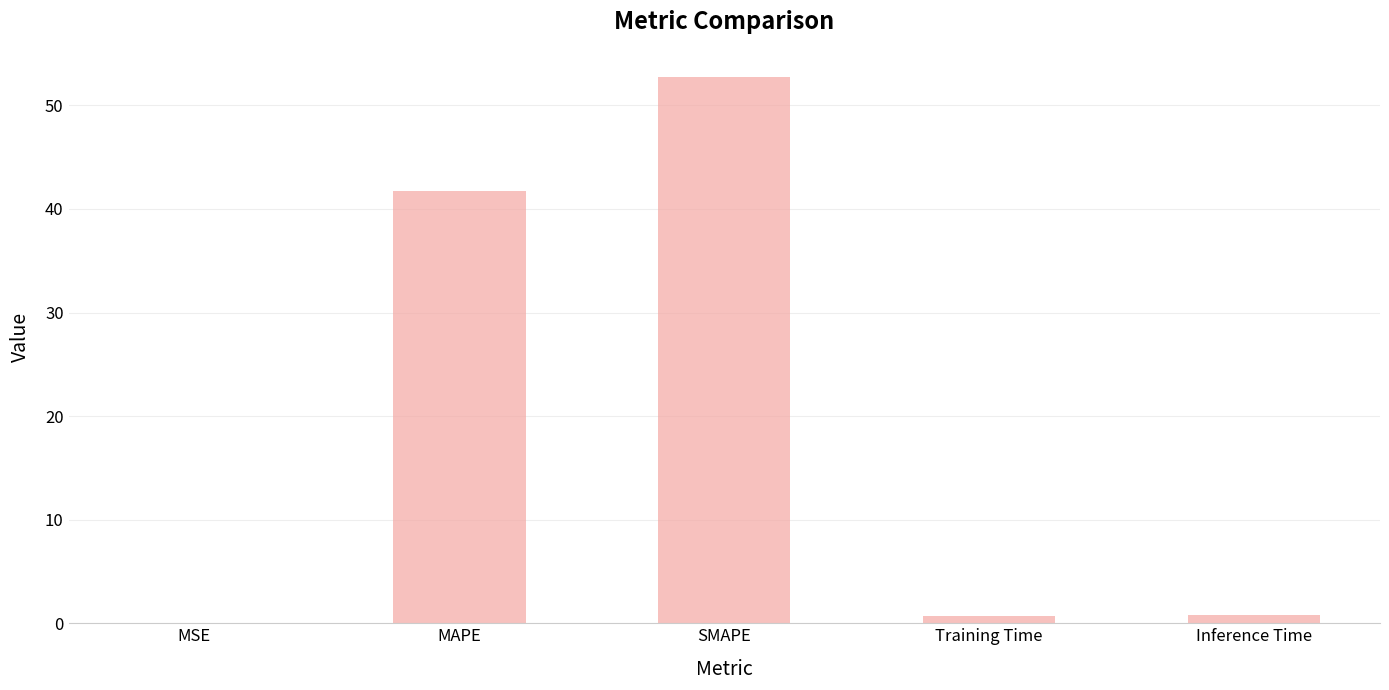

Between MAPE and Training Time, which is larger?

MAPE